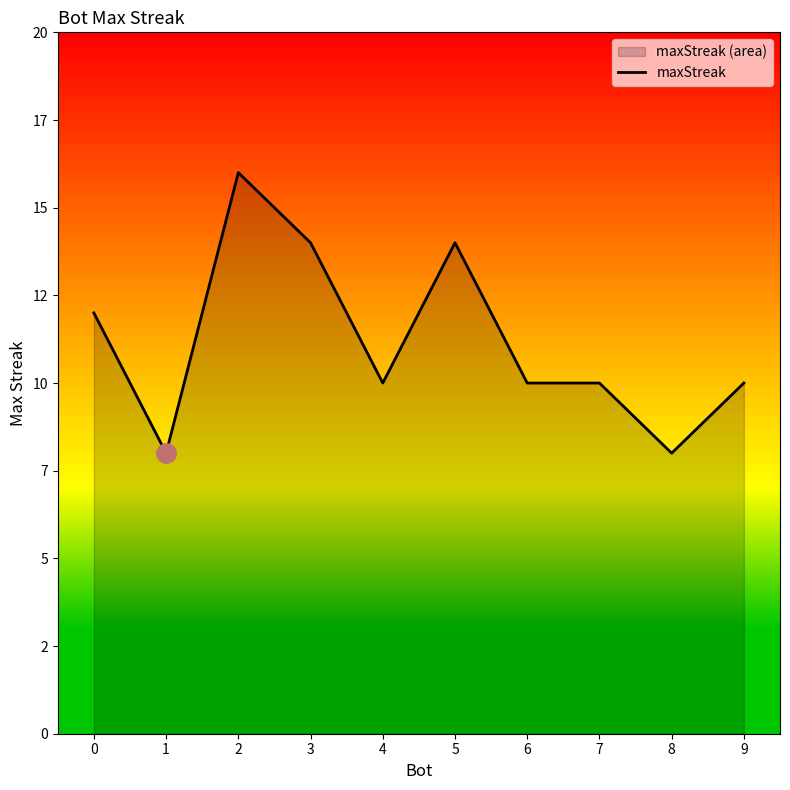

Rank the categories by value from highest to lowest.

2, 3, 5, 0, 4, 6, 7, 9, 1, 8